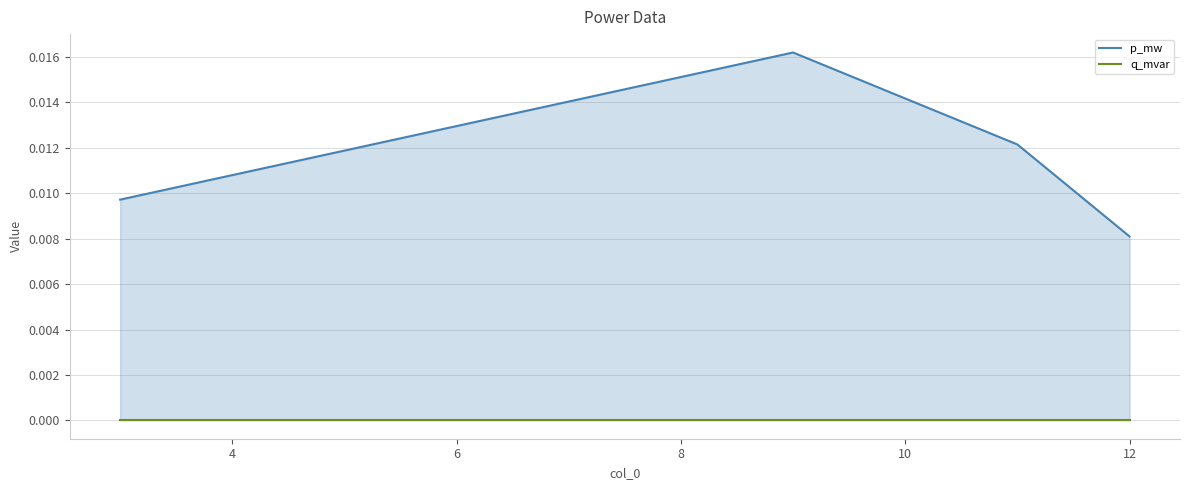

How many categories are shown in the chart?

4